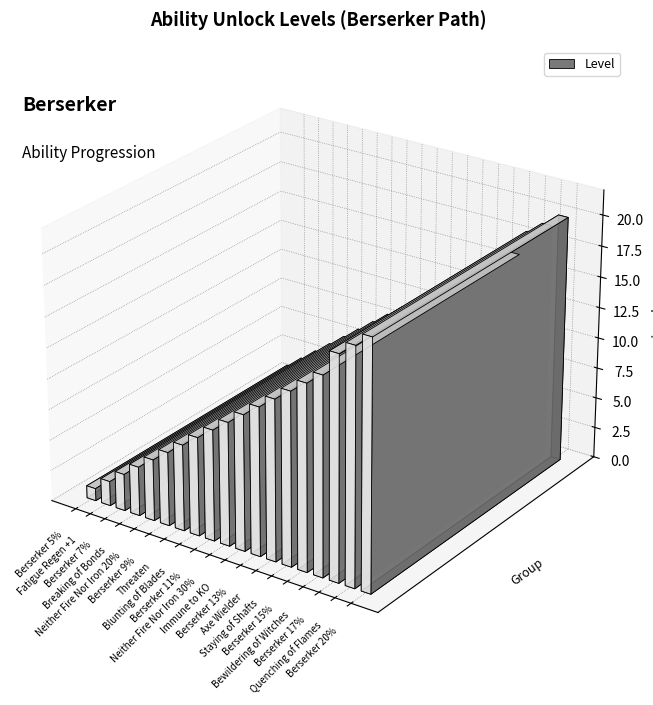

Reading right to left, extract all data points from this chart.

20	19	18	16	15	14	13	12	11	10	9	8	7	6	5	4	3	2	1